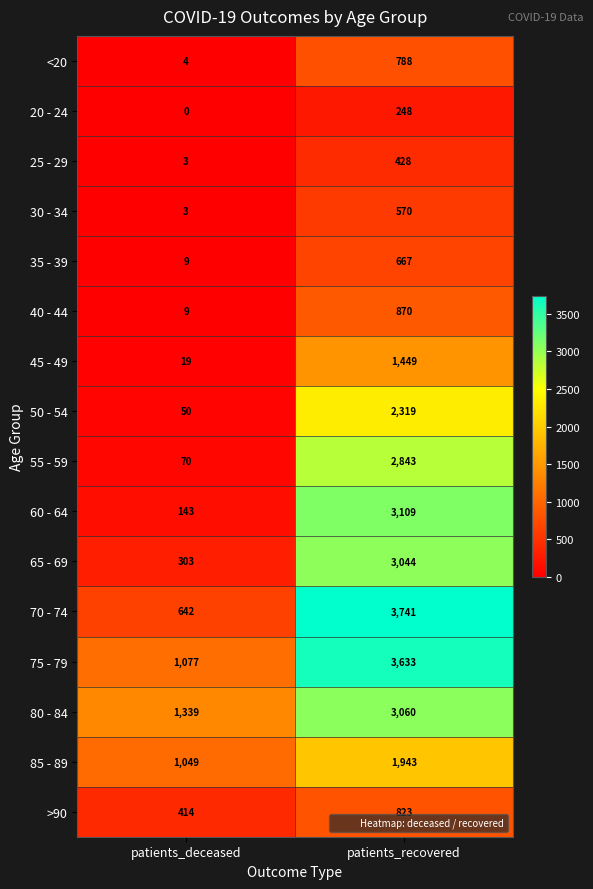

Where is 30 - 34 nearest to the value 286?

patients_deceased